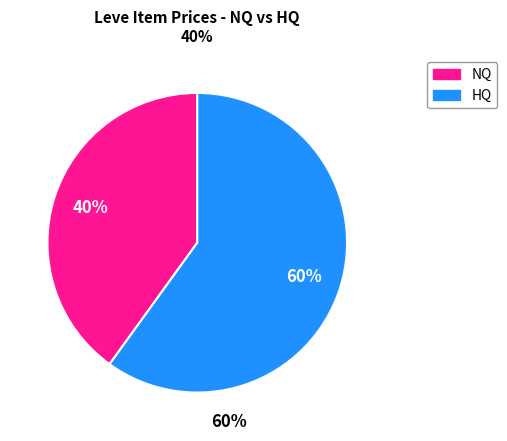

Does any single category account for the majority?

Yes